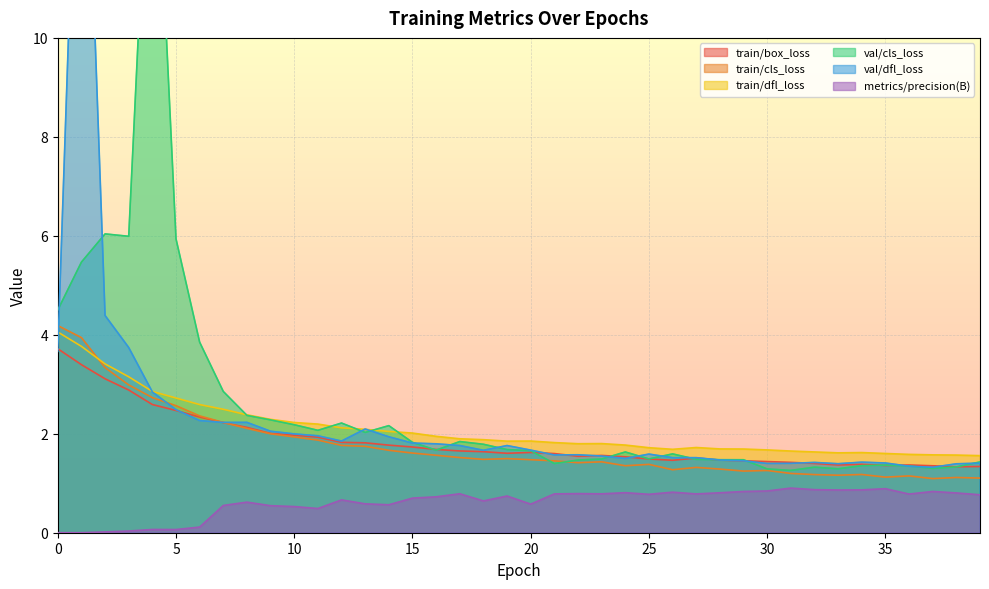

Which series changed the most between 3 and 35?

val/cls_loss